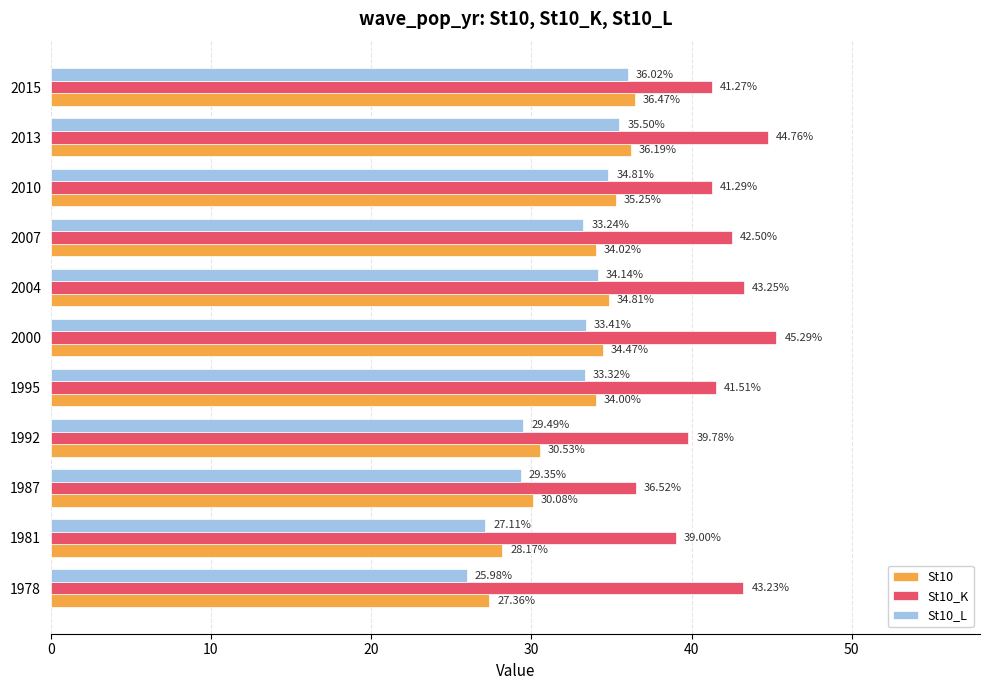

How many values in the St10 series are below 34?

4